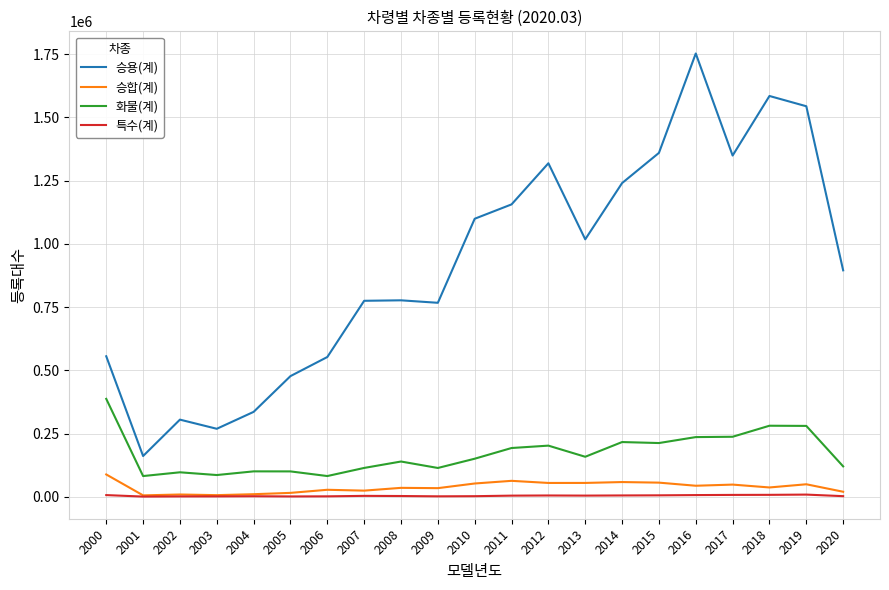

What is the smallest value displayed?

1400